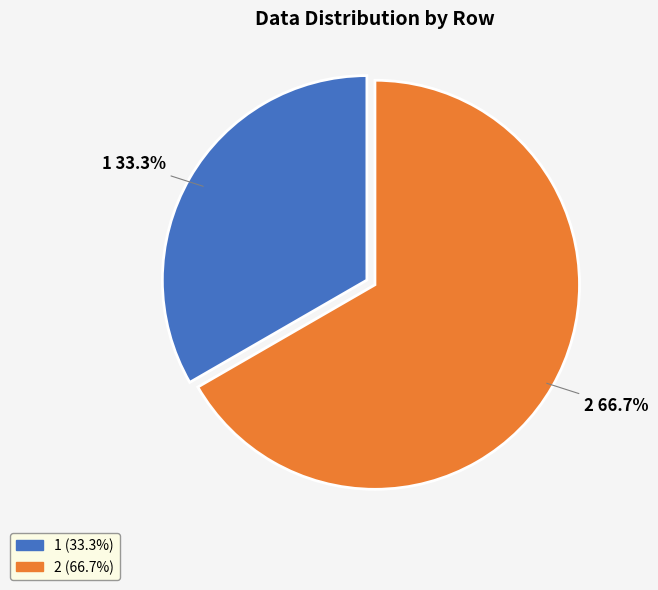

Which slice represents more than half of the pie?

2